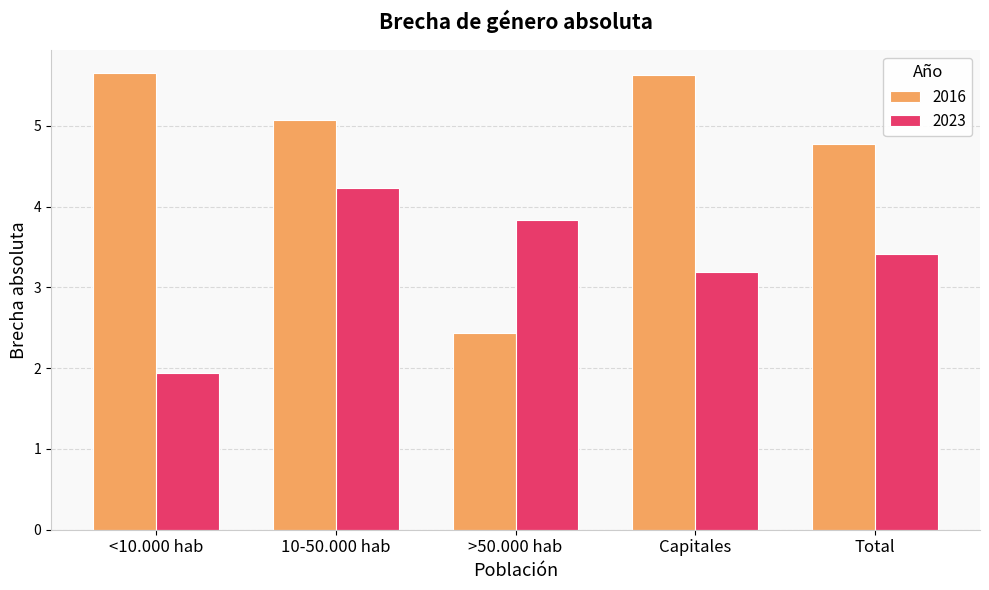

How many values in the 2016 series are below 5?

2